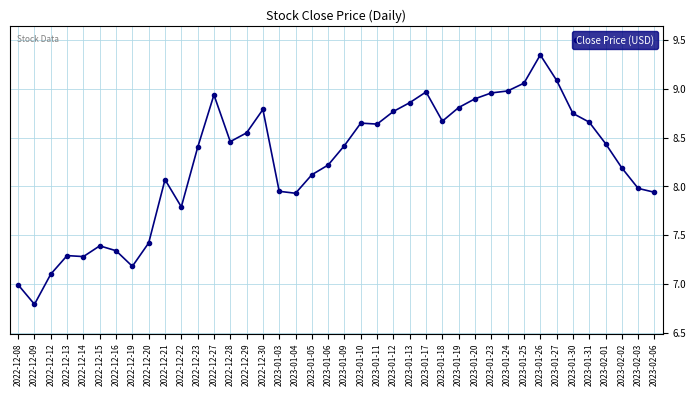

Where does the data first go above 8?

2022-12-21